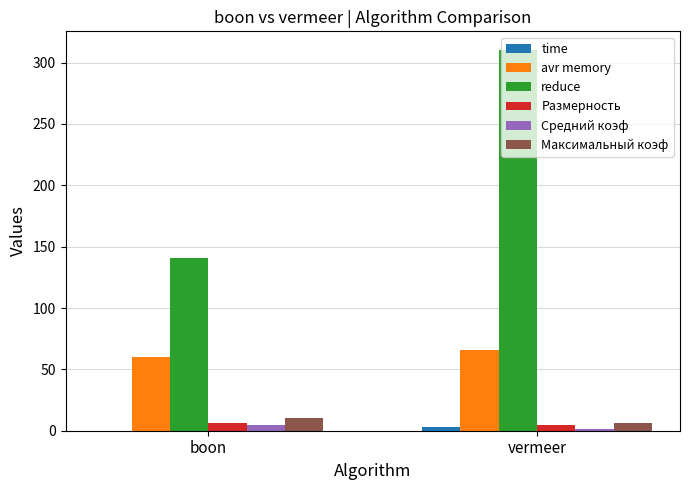

The reduce series shows 209.1 at boon. True or false?

False